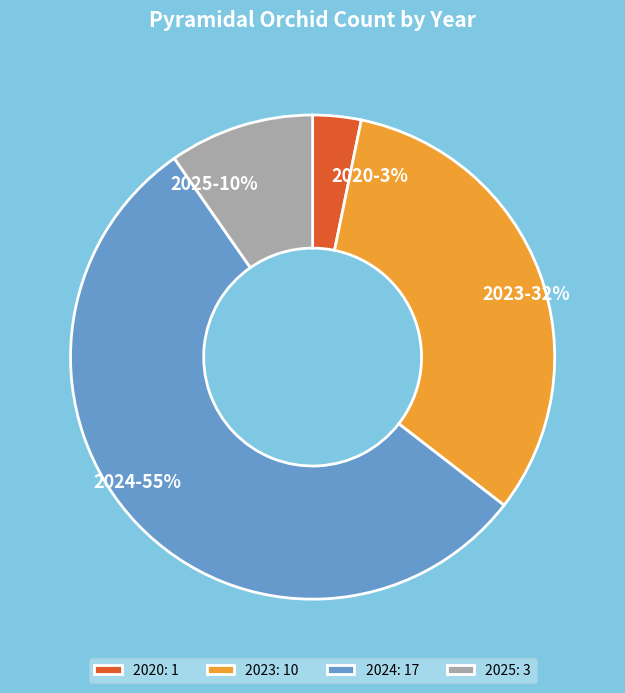

The 2023 slice represents 32% of the pie. True or false?

True